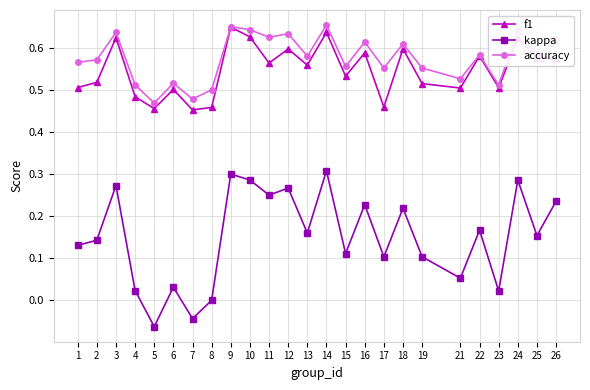

Which series changed the most between 11 and 13?

kappa